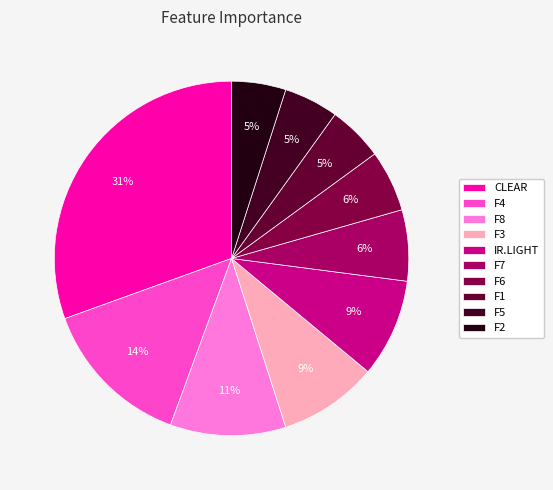

Count the number of slices in the pie.

10